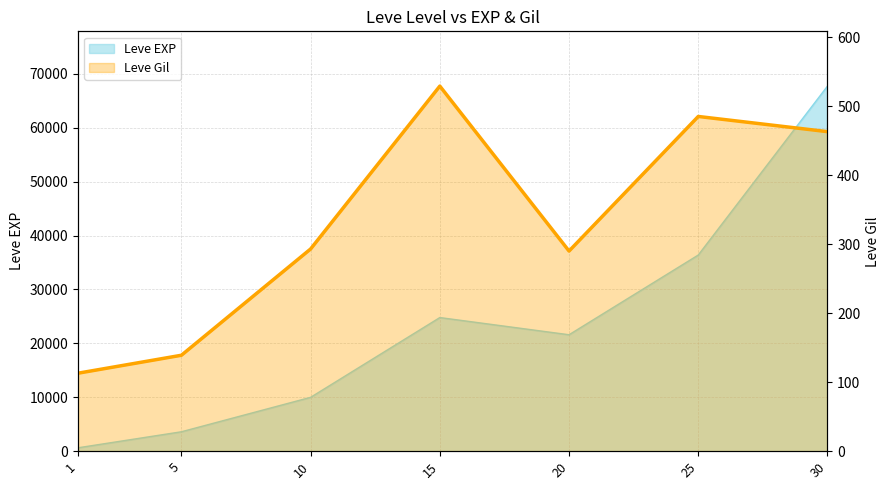

Reading right to left, extract all data points from this chart.

463	485	290	529	293	139	113